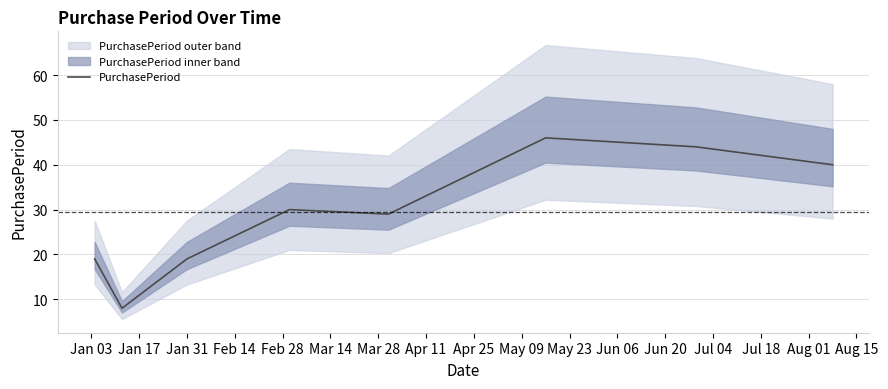

Count the number of categories in the chart.

8